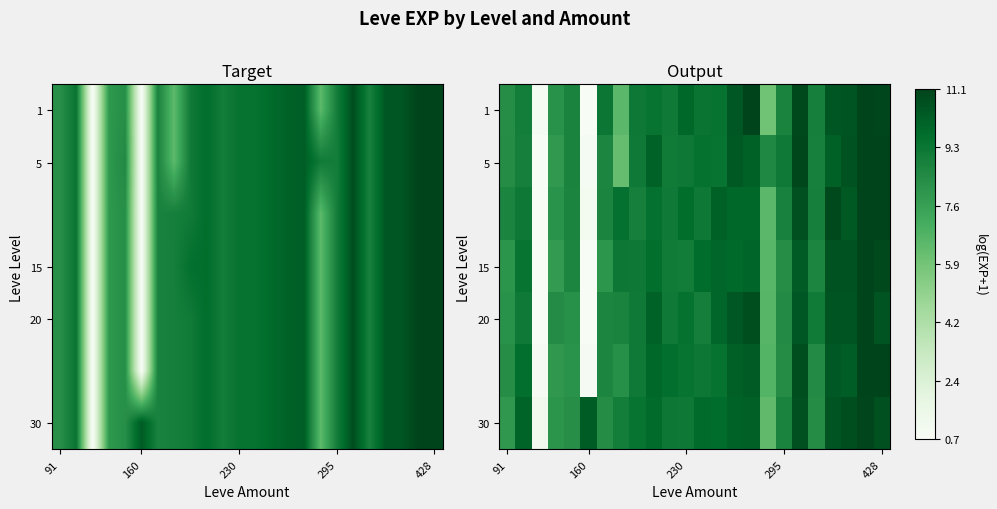

Which label corresponds to the smallest value in the chart?

5